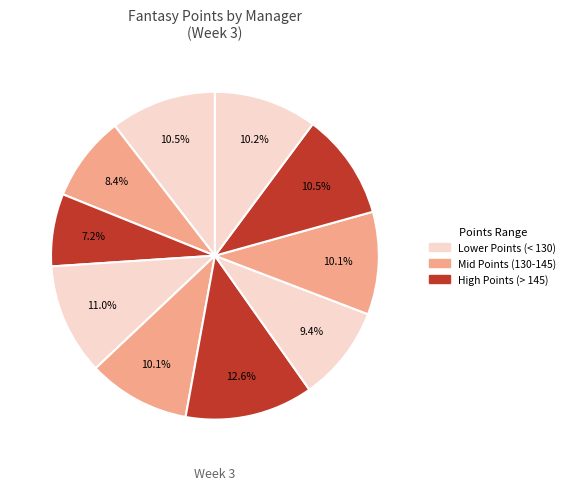

How many segments does this pie chart have?

10